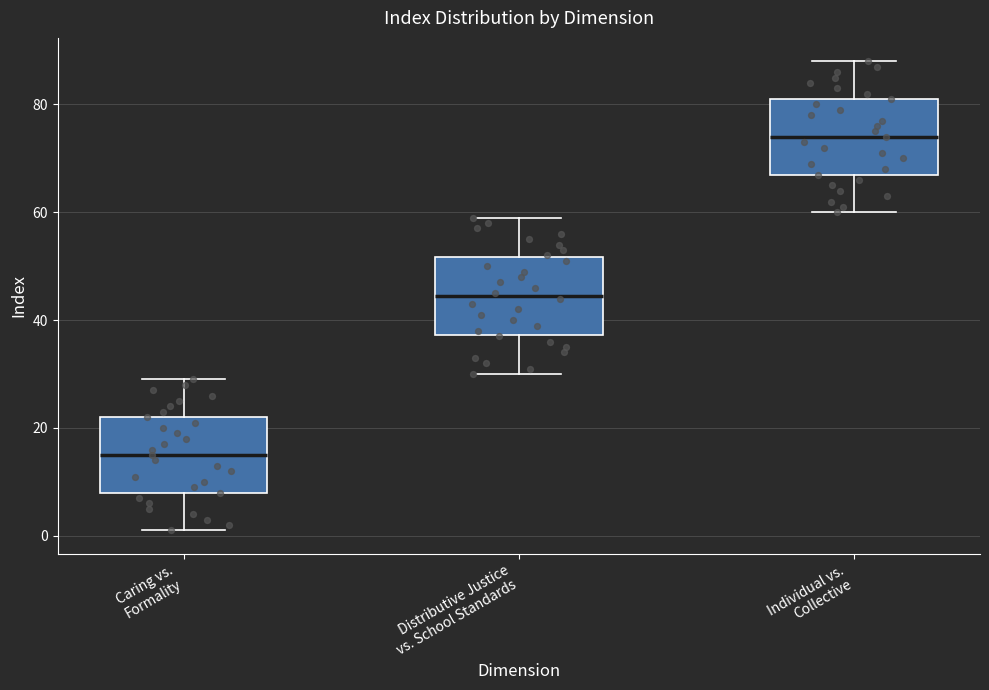

Where is the lower edge of the box for Caring vs. Formality on the y-axis? The values are not printed on the chart, so give them approximately, as read against the axis.

8